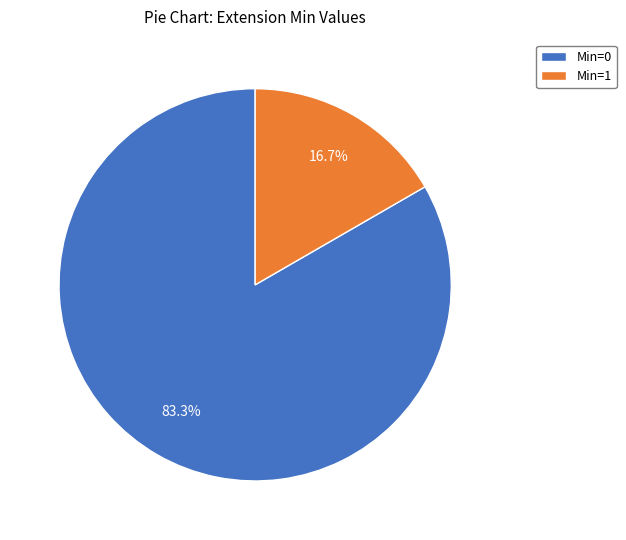

To the nearest percent, what is the average slice percentage?

50%